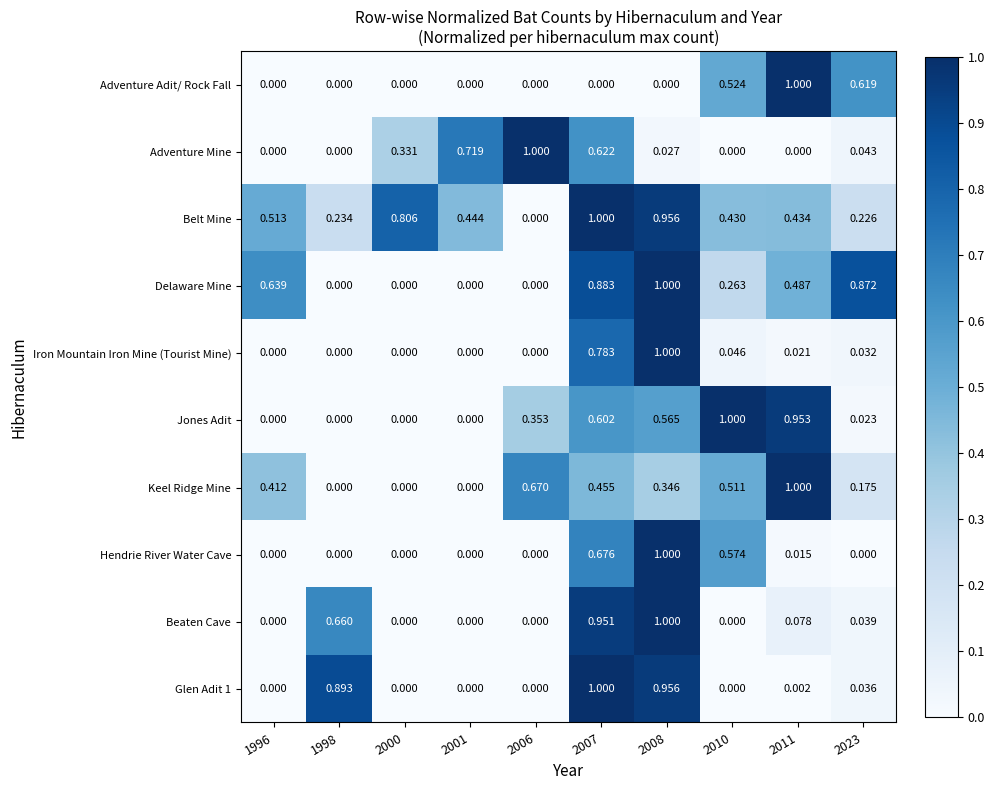

Is the value of Jones Adit at 2008 greater than the value of Keel Ridge Mine at 2011?

No